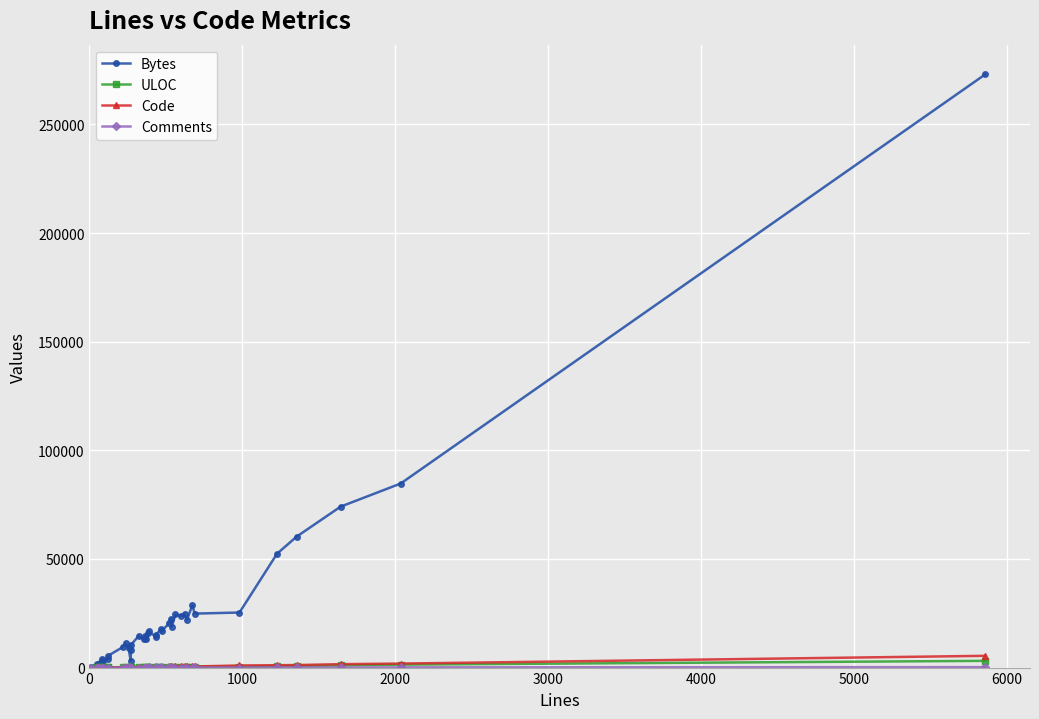

True or false: Bytes has more than 1 interior local peaks.

True